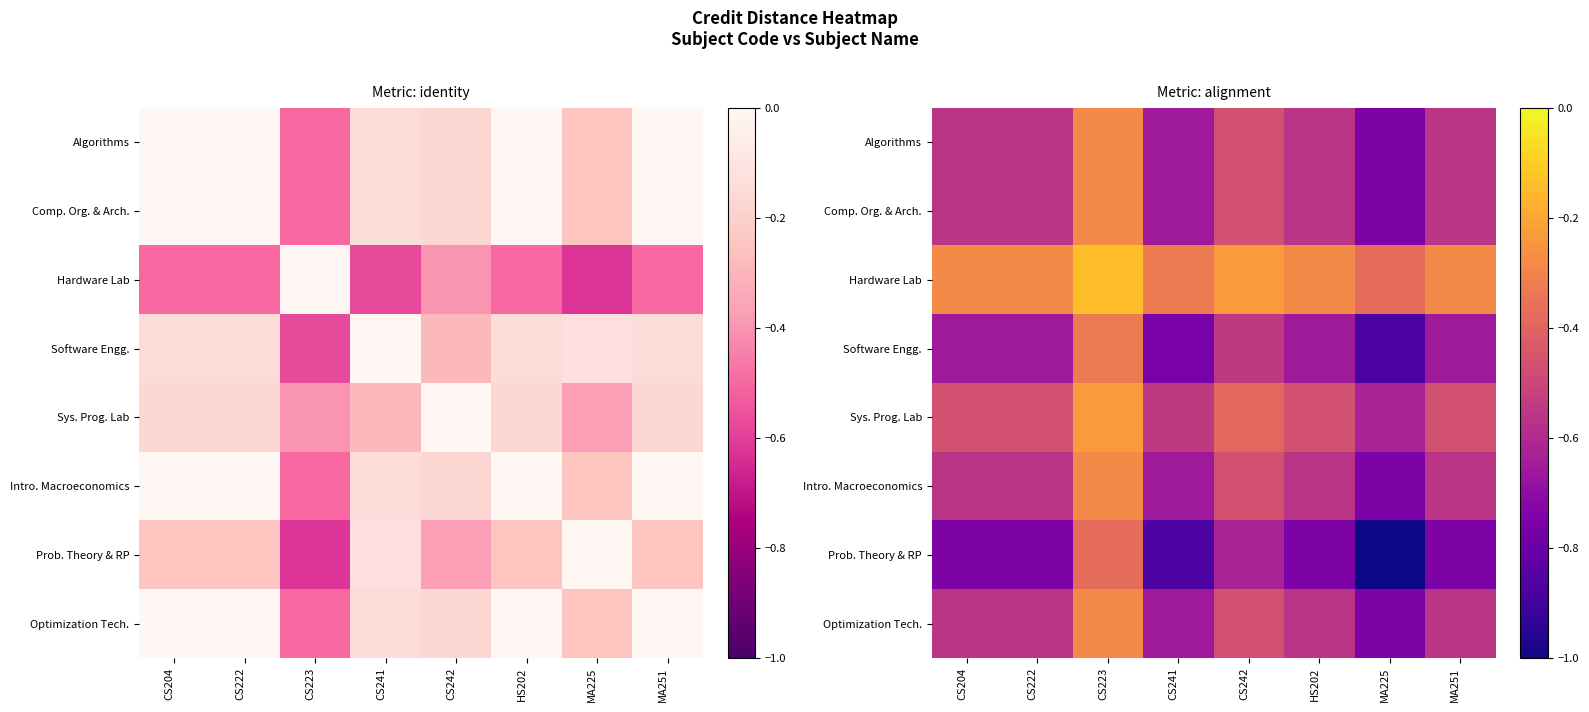

Which has a higher value, MA251 or CS222?

MA251